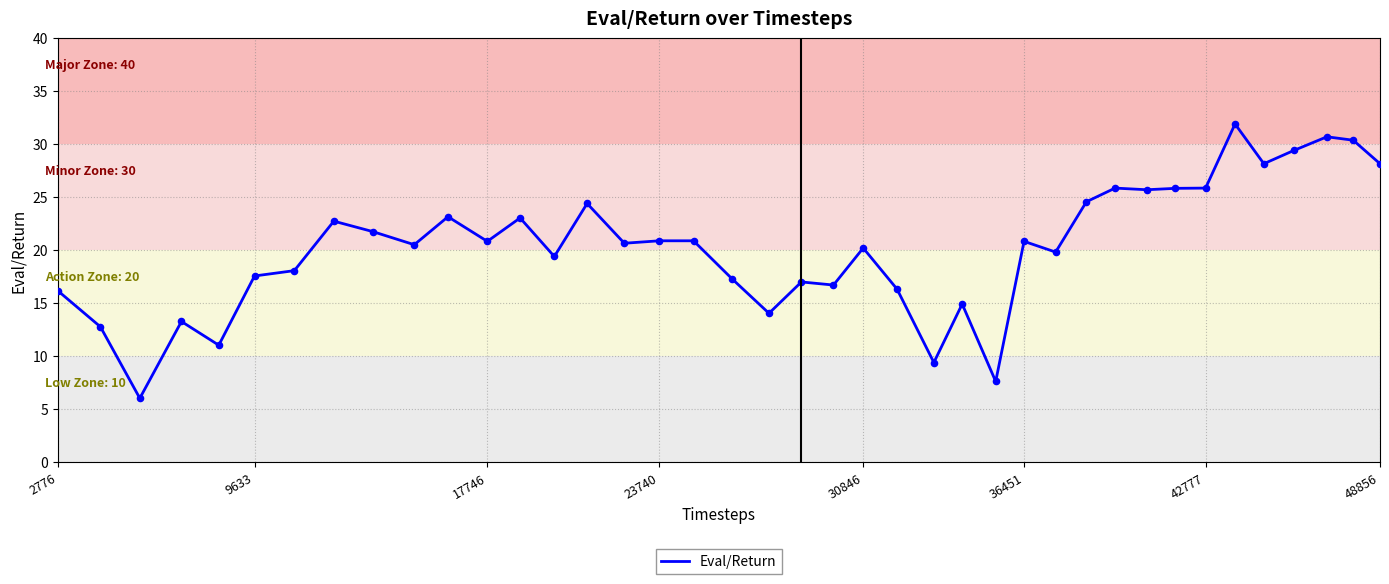

What is the greatest value displayed?

31.9